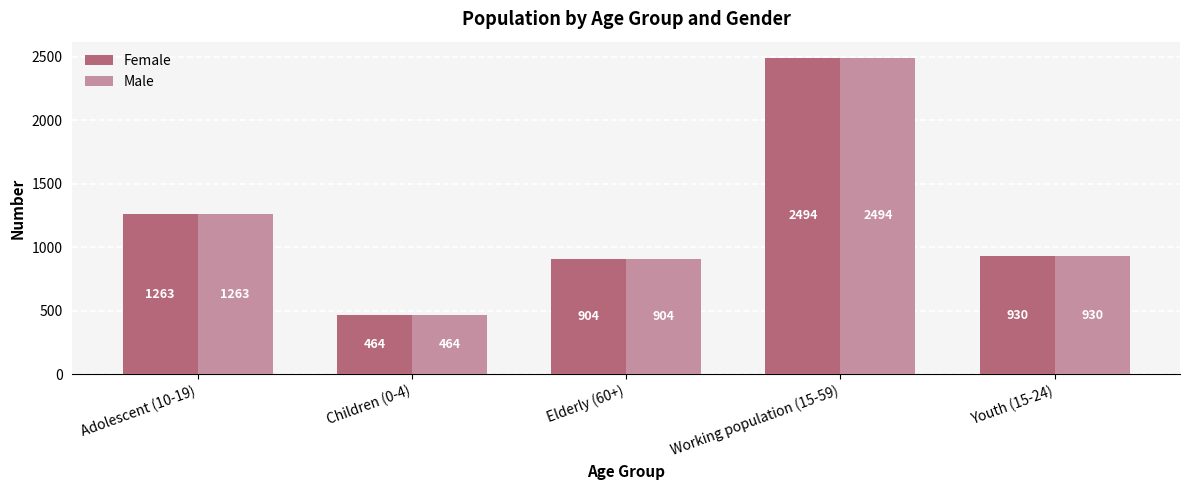

At which category is the sum across all series the highest?

Working population (15-59)